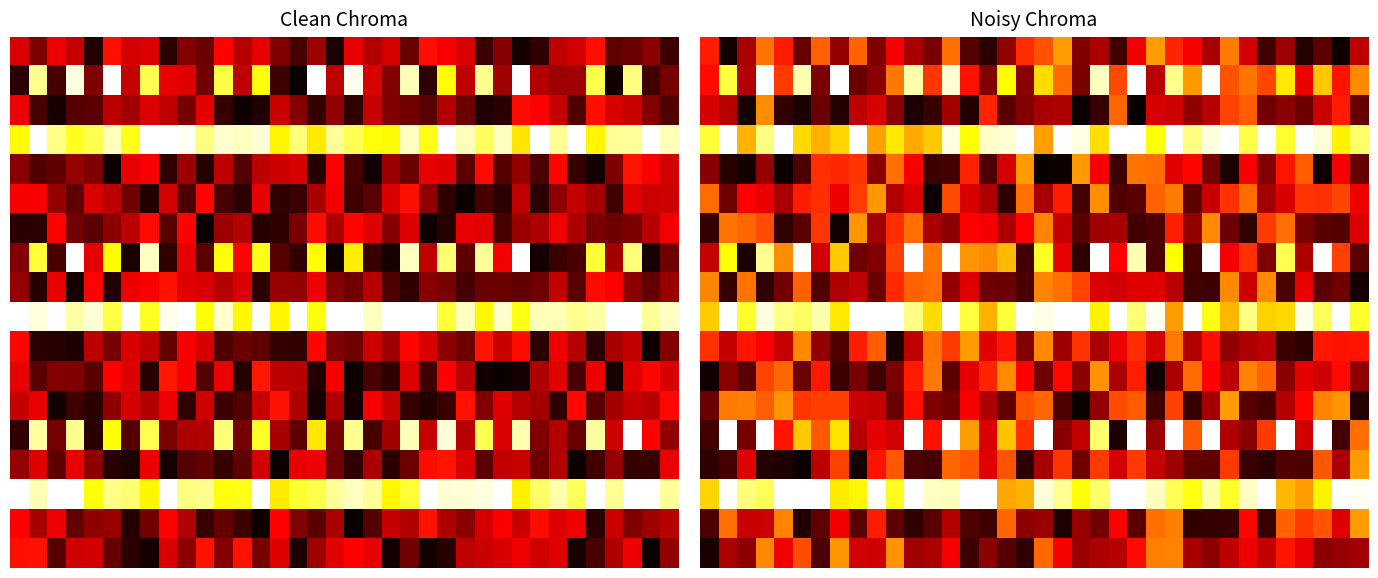

At how many categories does at least one series exceed 0?

36